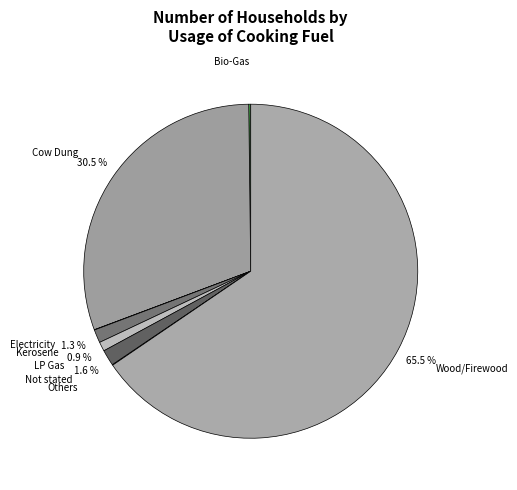

Approximately how many times larger is the value at LP Gas compared to Kerosene?

0.7